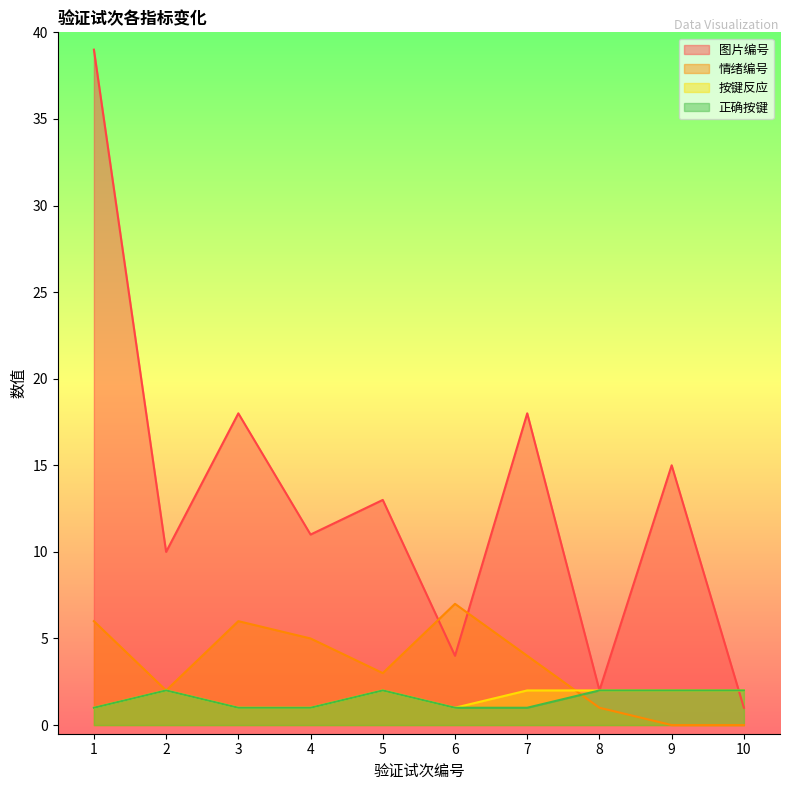

True or false: 情绪编号 has a value of 10 at 6.

False